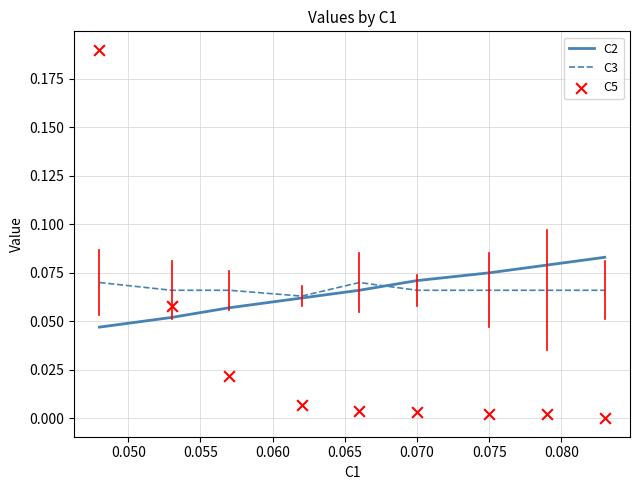

Is the value of C5 at 0.080 greater than the value of C3 at 0.075?

No